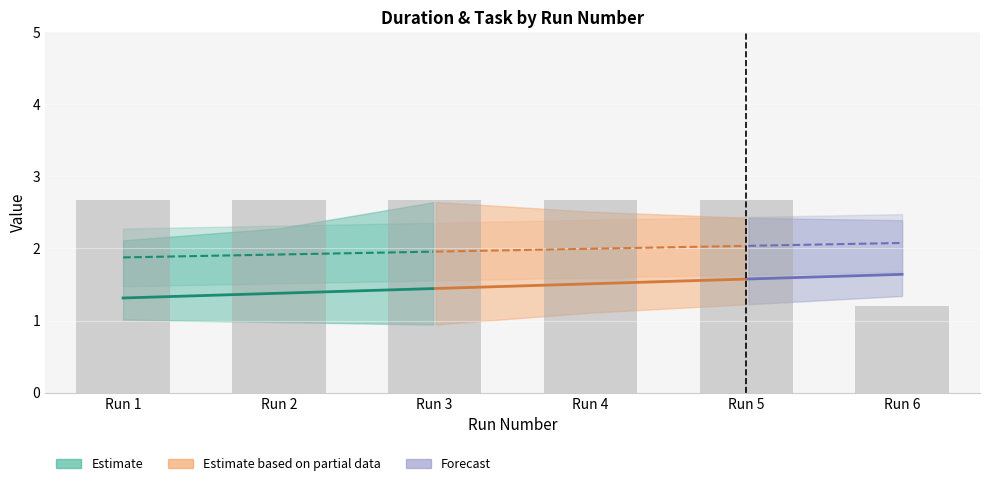

Rank the categories by value from highest to lowest.

Run 1, Run 2, Run 3, Run 4, Run 5, Run 6